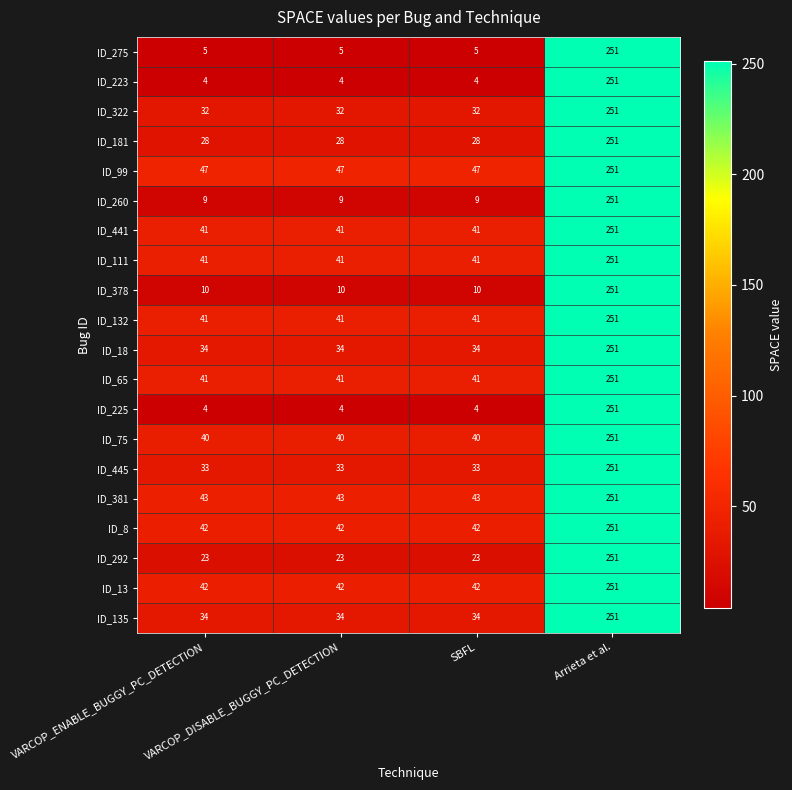

At how many categories does at least one series exceed 152?

1